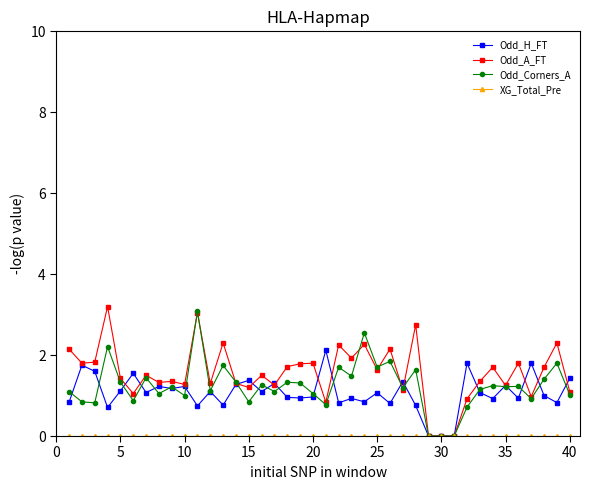

What is the value of the Odd_H_FT point at the 20th from the left?

1.0